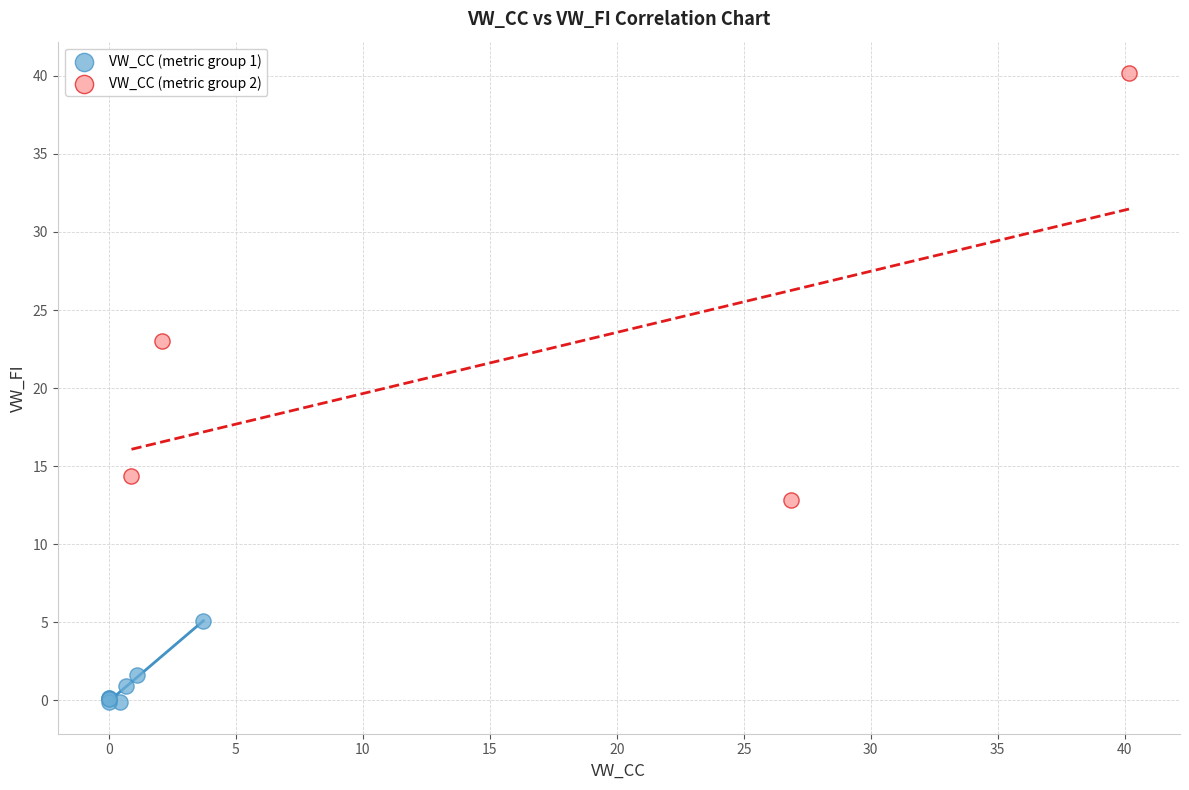

Which series has the largest Y range (max minus min)?

VW_CC (metric group 2)